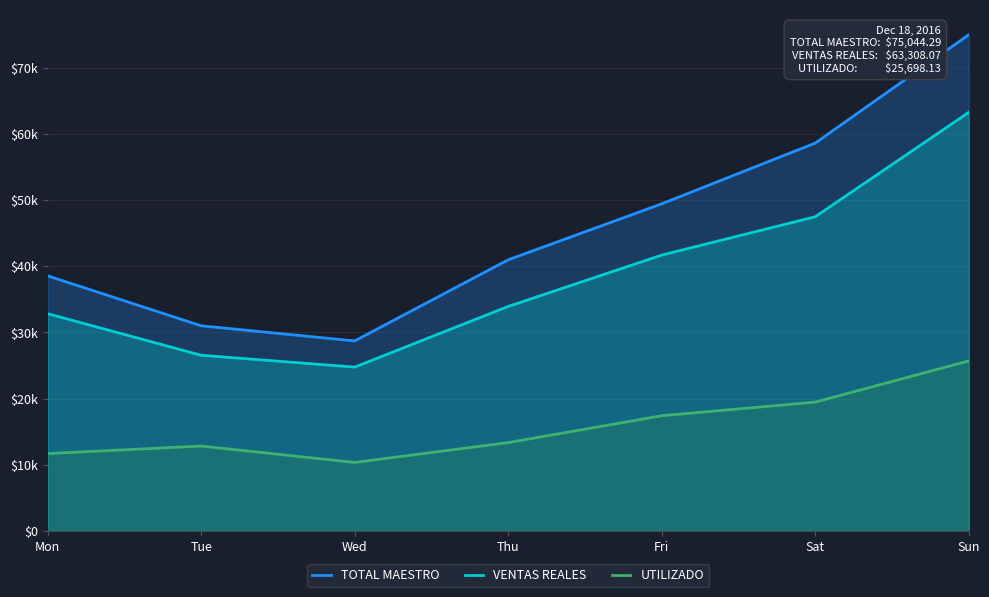

The VENTAS REALES series shows 20868.4 at Fri. True or false?

False